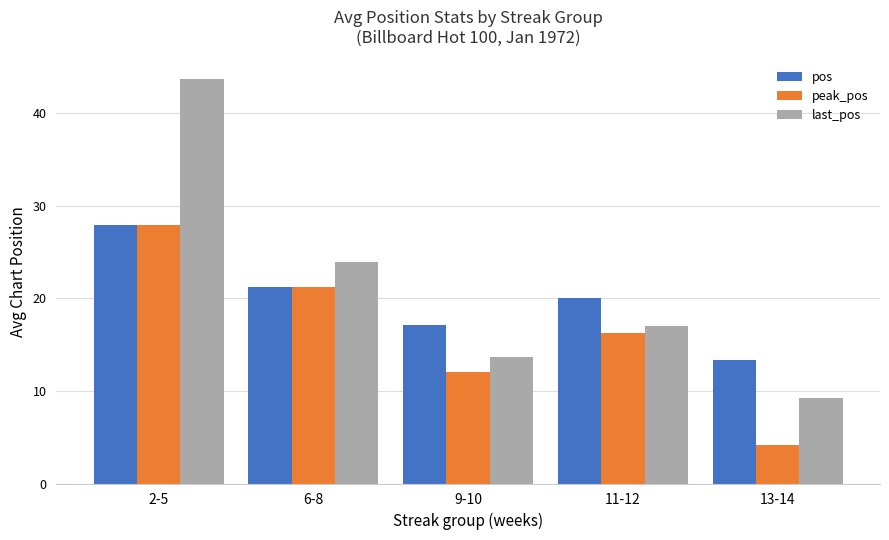

What is the sum of the pos values at 2-5 and 11-12?

47.9